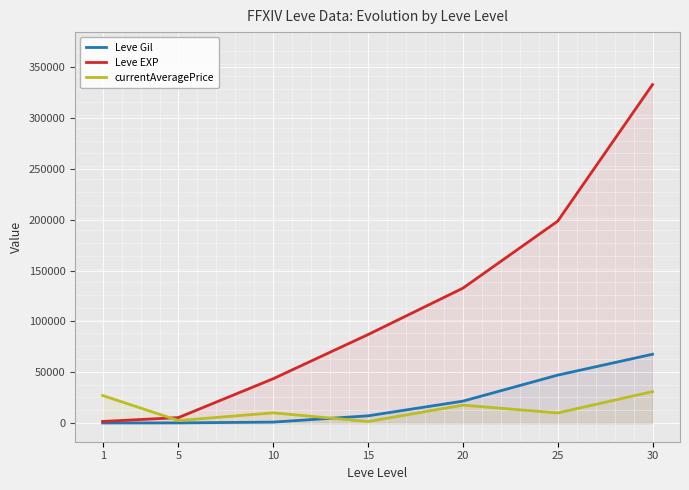

The value of Leve Gil at 15 is 4792. True or false?

False